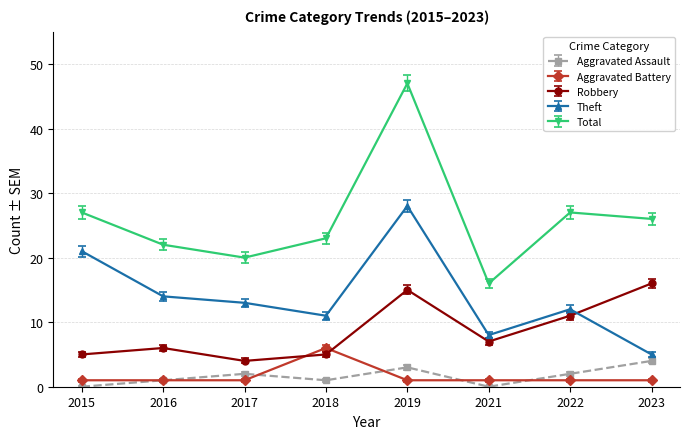

What is the value of the Theft point at the 1st from the left?

21